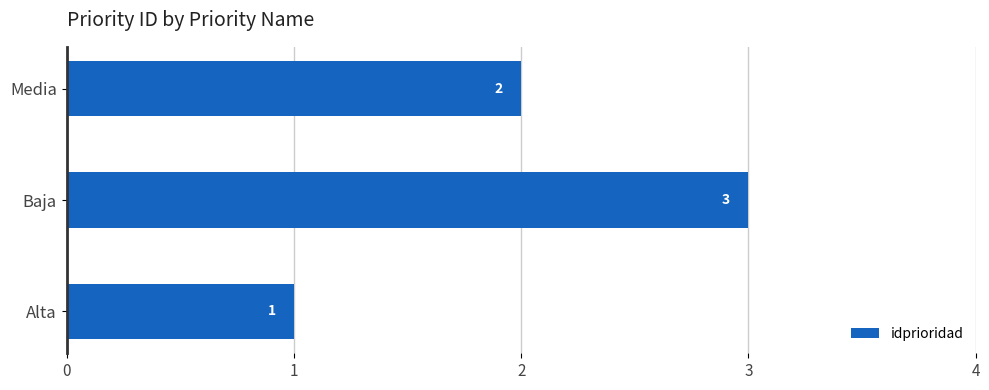

Which has a higher value, Baja or Alta?

Baja